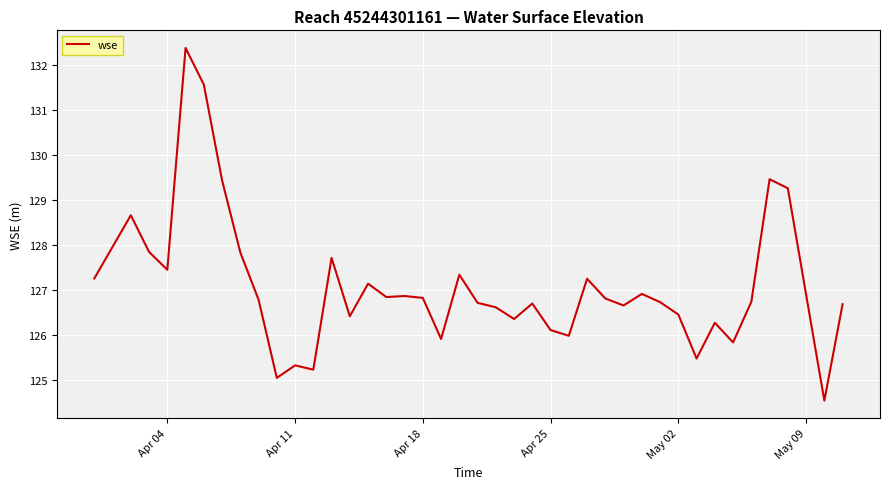

What is the smallest value displayed?

124.5